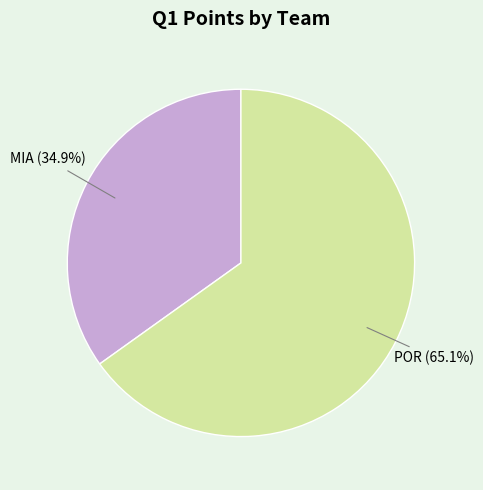

Which category accounts for the majority?

POR